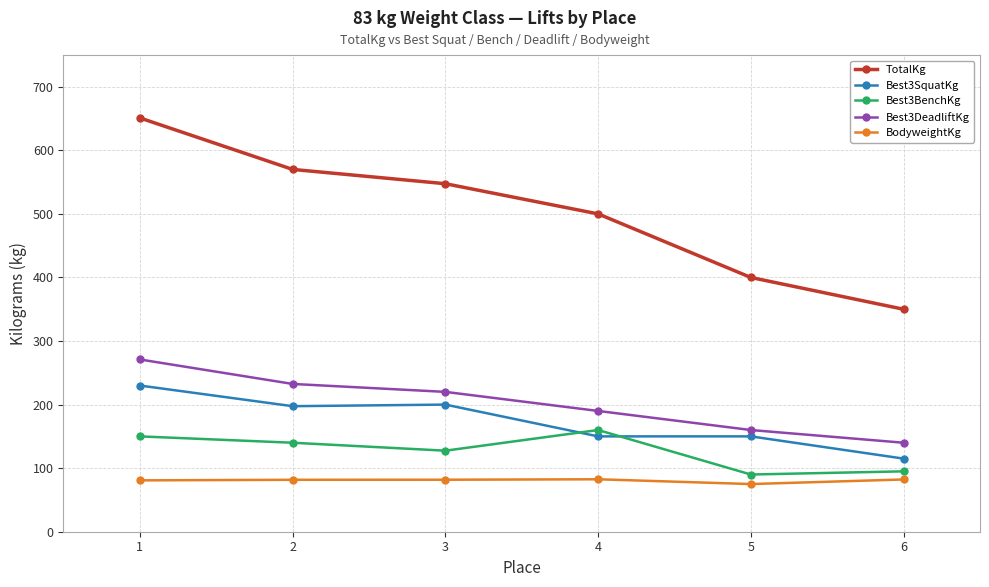

Which series has the largest range (max minus min)?

TotalKg